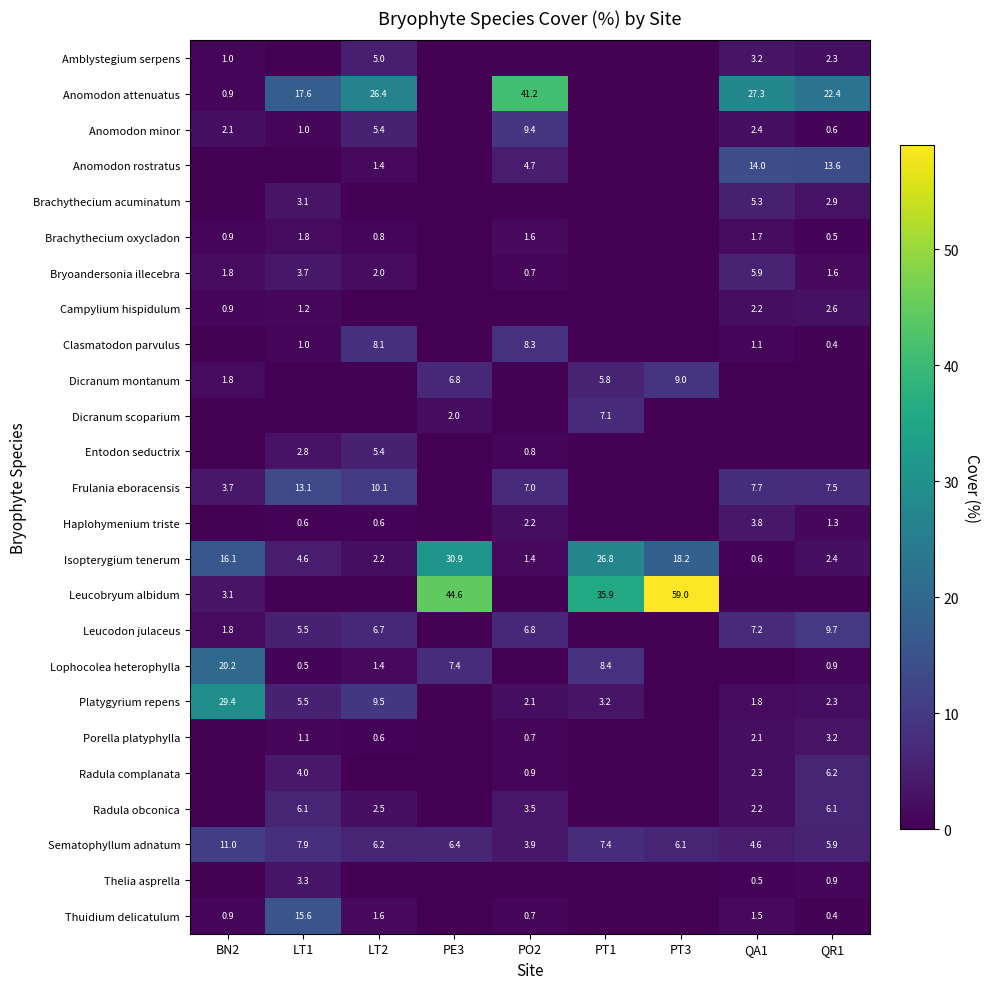

At how many categories does at least one series exceed 50?

1